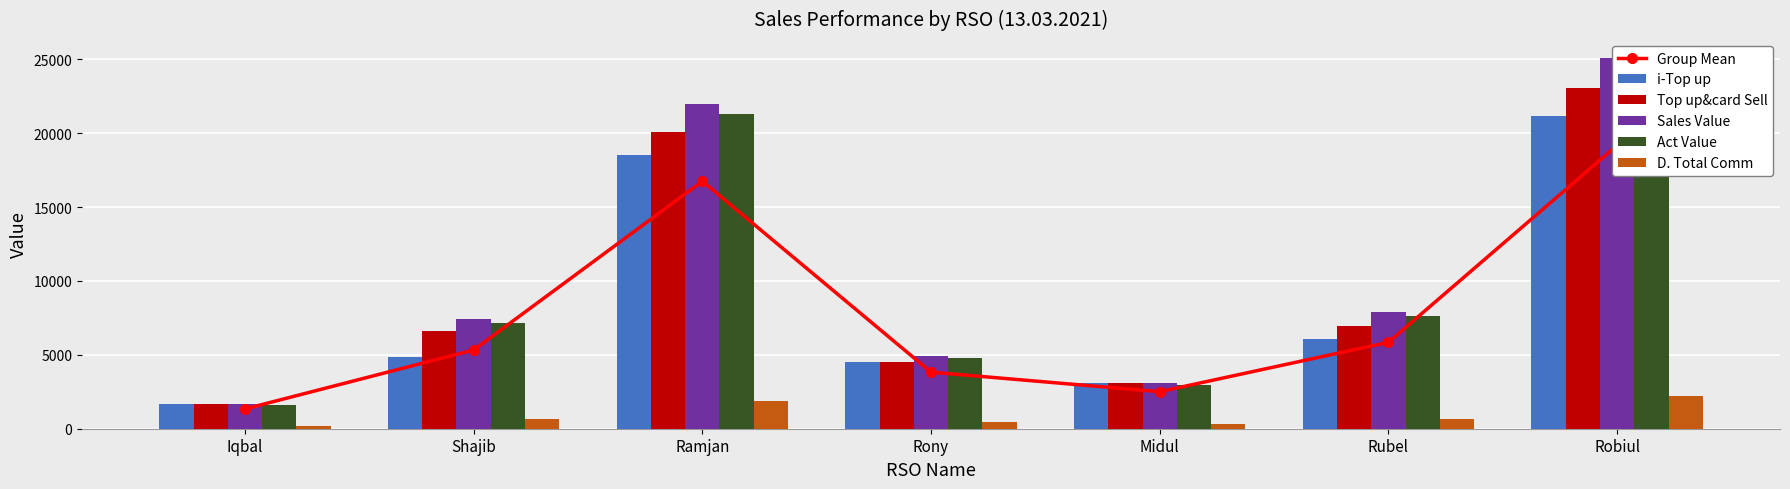

How many values in the i-Top up series exceed 4835?

3